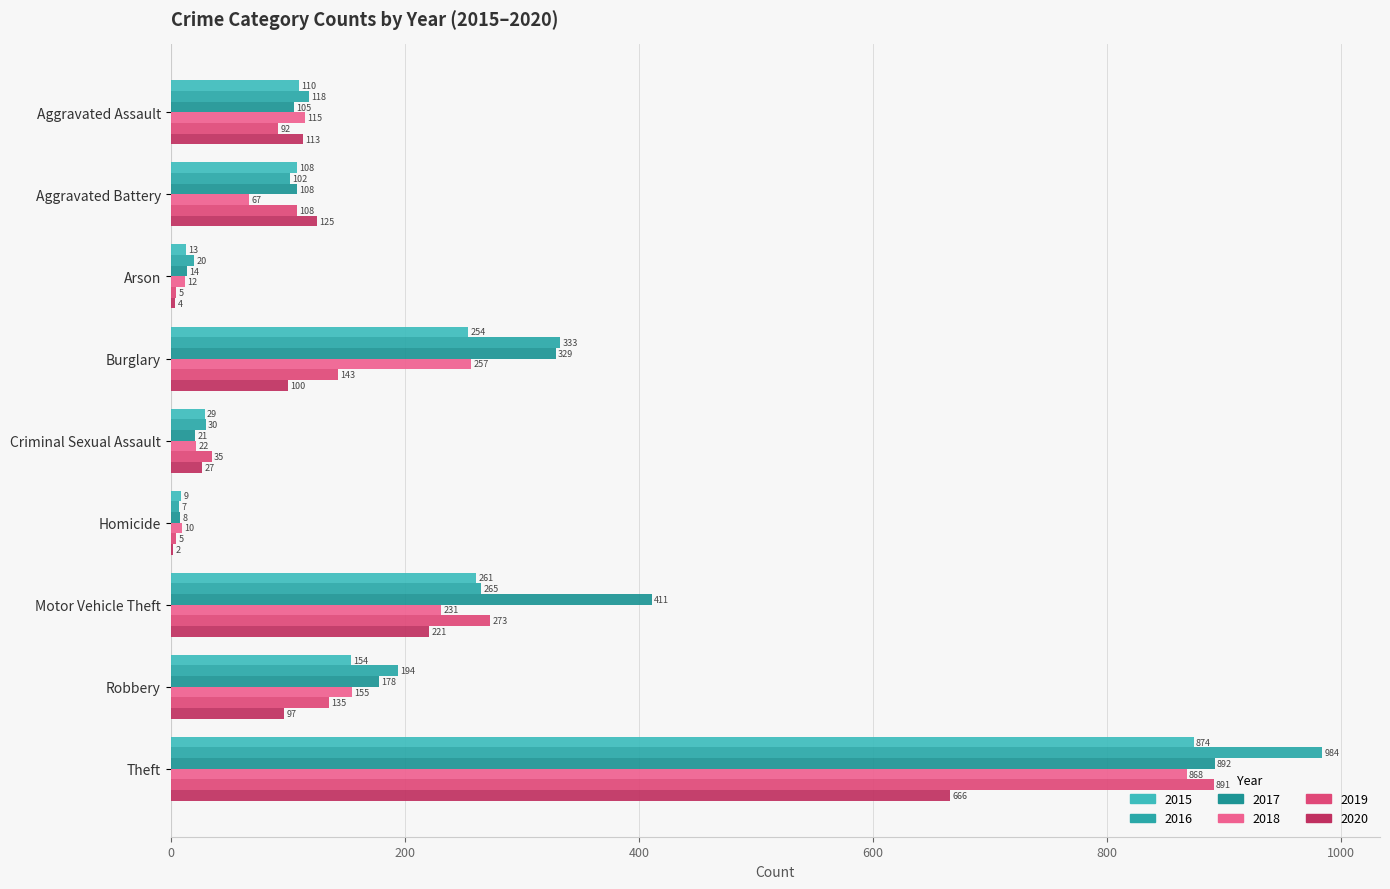

How many series are shown in this chart?

6